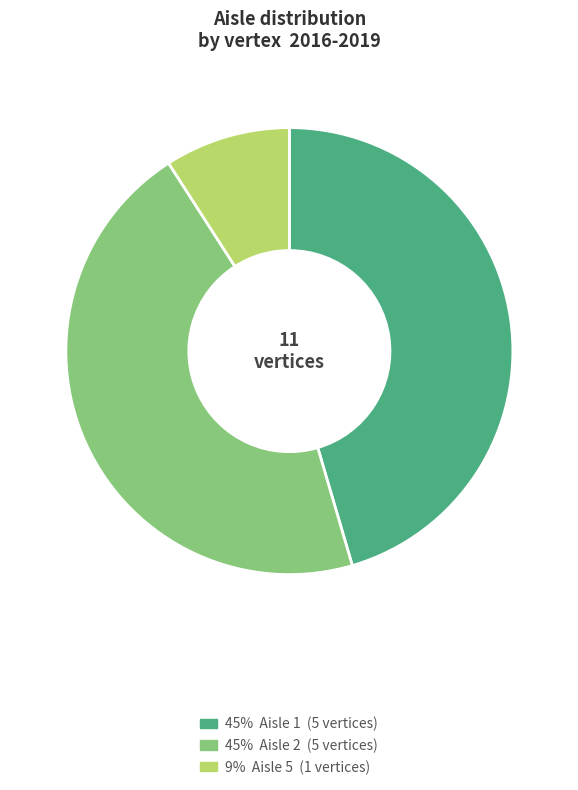

Approximately how many times larger is the value at 45% Aisle 2 (5 vertices) compared to 45% Aisle 1 (5 vertices)?

1.0